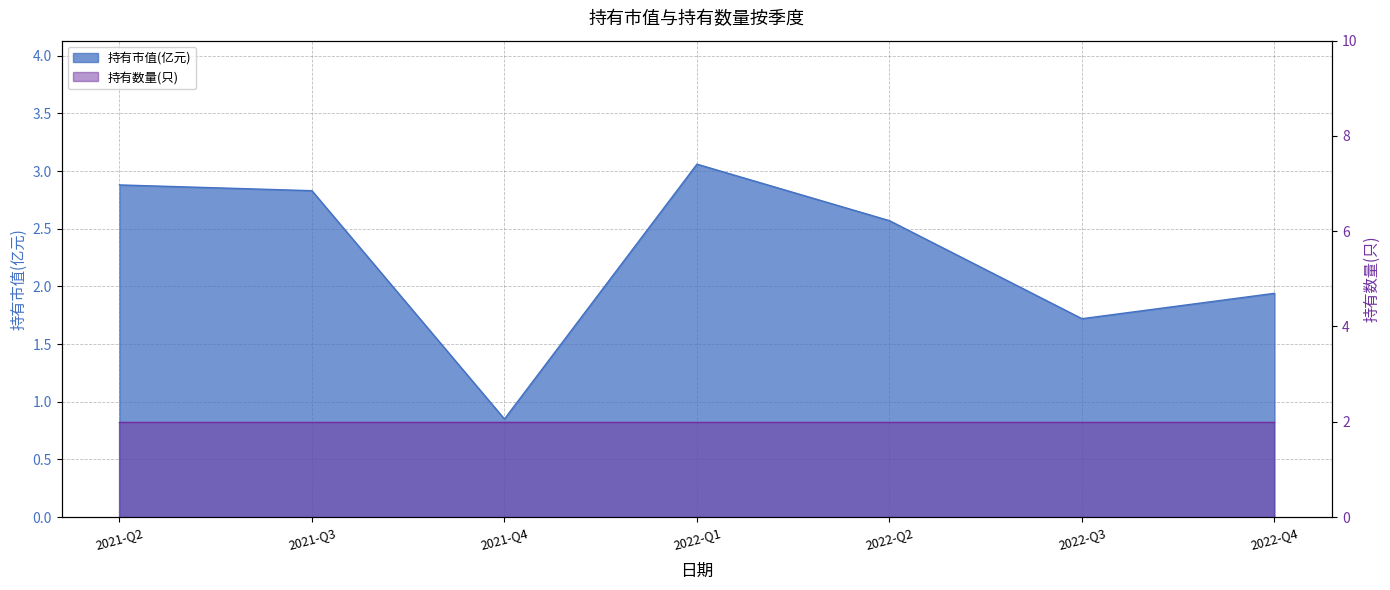

Where is the first local minimum?

2021-Q4